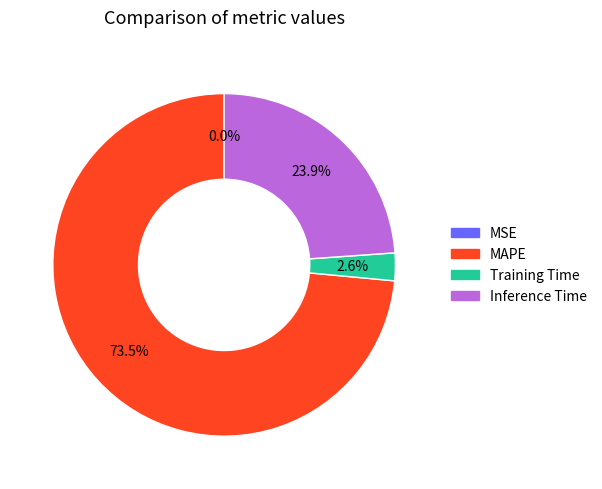

Is it true that Inference Time is 10% of the pie?

False